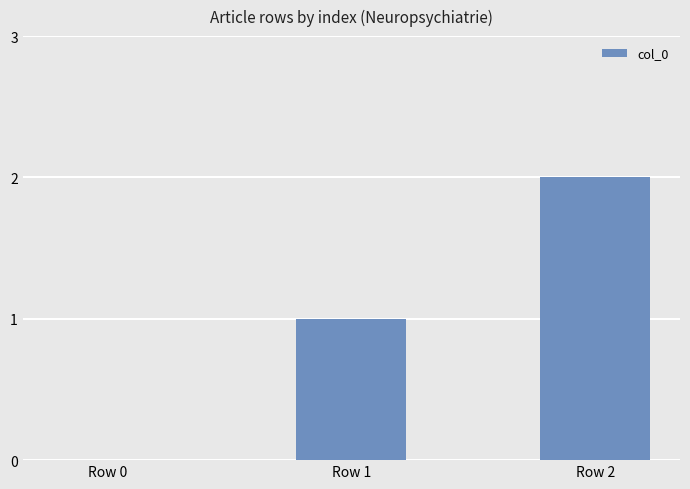

How many categories are shown in the chart?

3